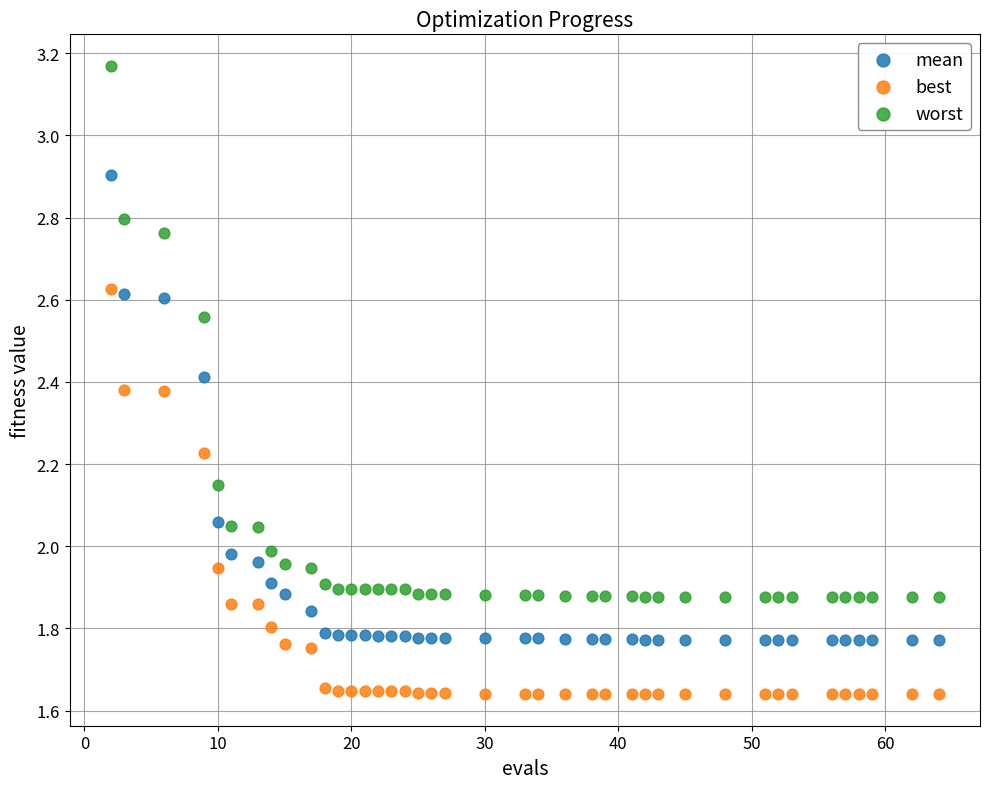

Which series contains the lowest Y value?

best